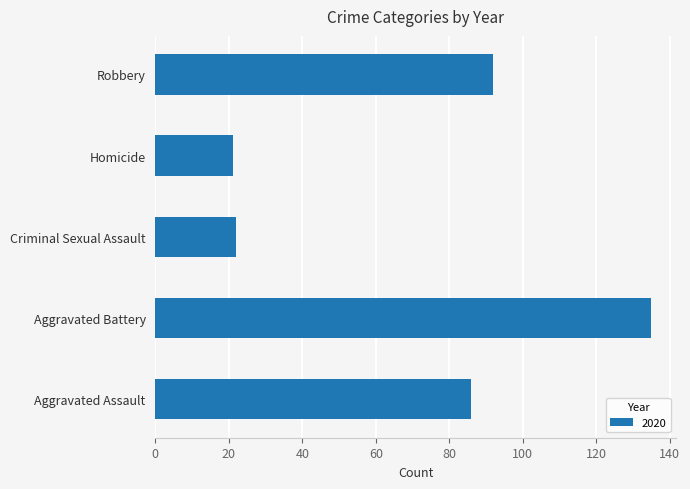

What is the change in value from Aggravated Assault to Robbery?

+6